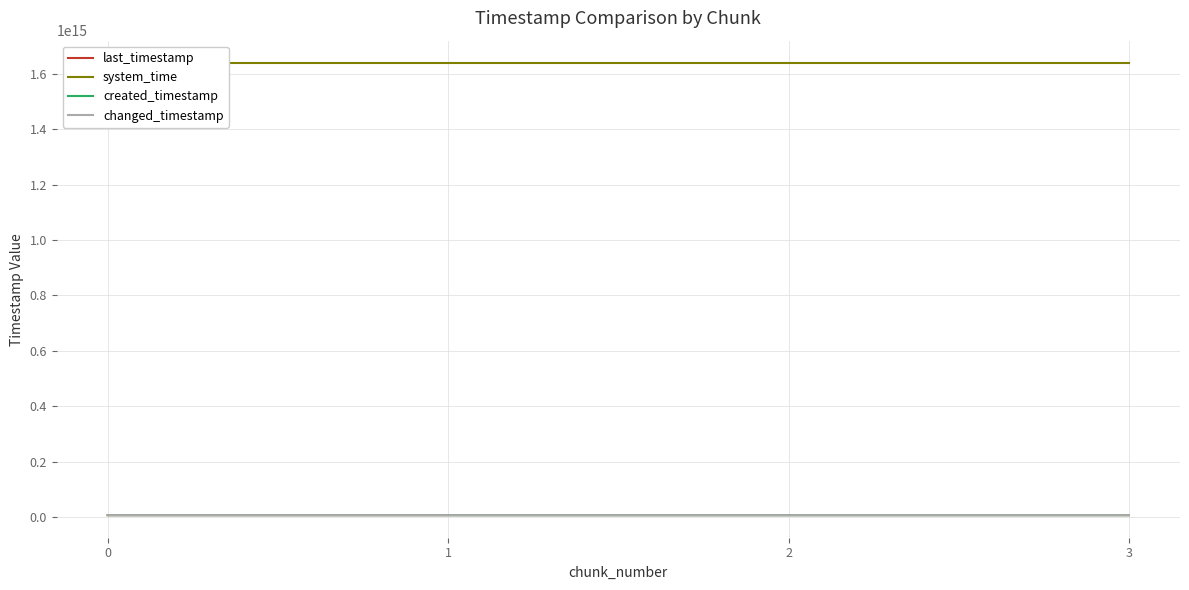

What is the minimum value shown in the chart?

6368104512041